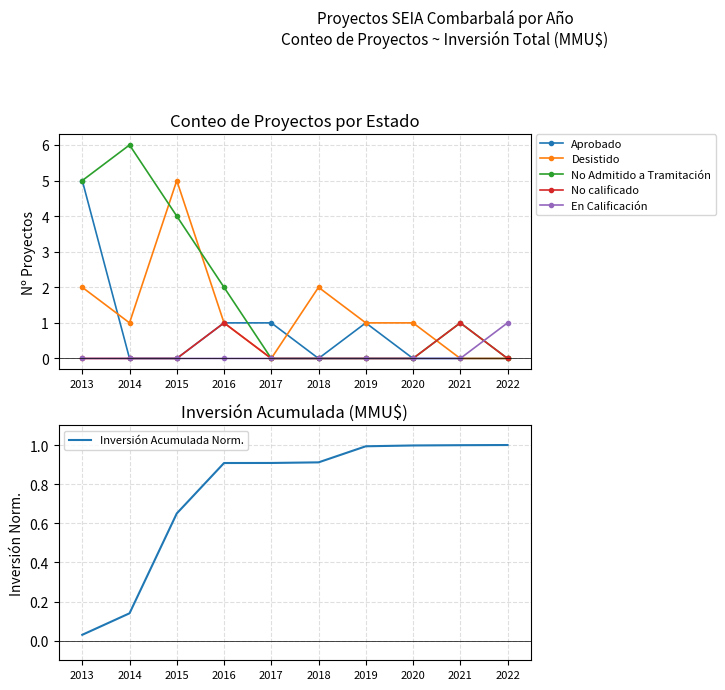

True or false: No calificado and Inversión Acumulada Norm. cross at least once.

True